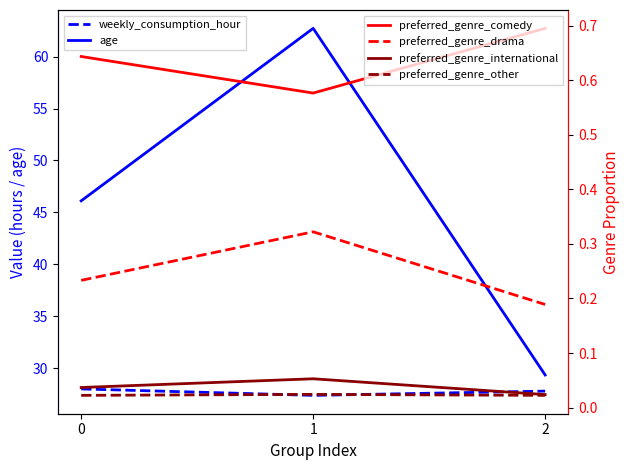

At which category is the sum across all series the highest?

1